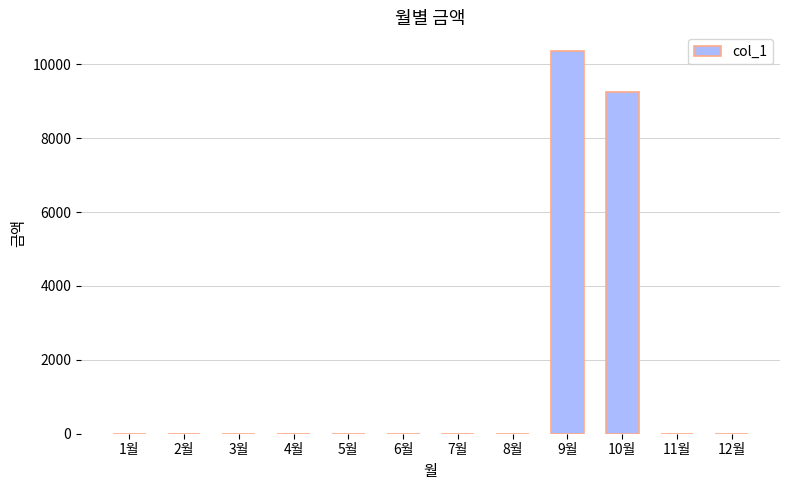

Is it true that the value at 6월 is 0?

True